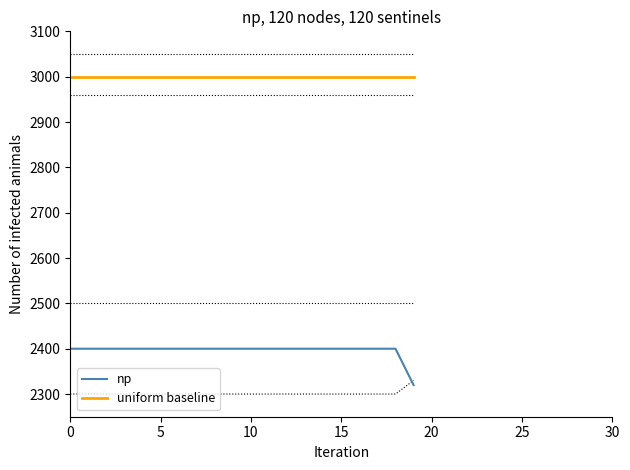

What is the sum of the np values at 10 and 5?

4800